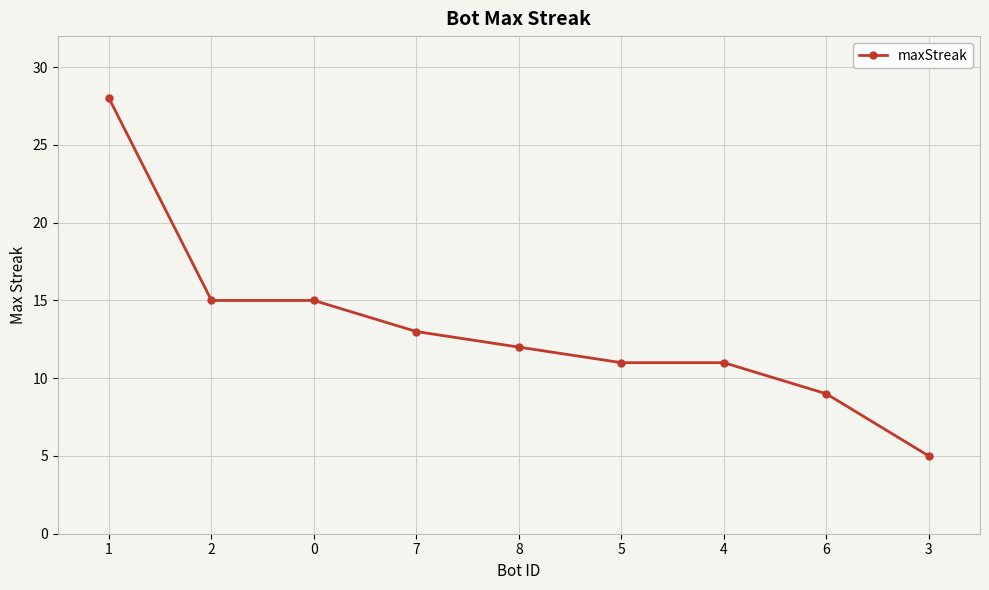

Which label corresponds to the largest value in the chart?

1